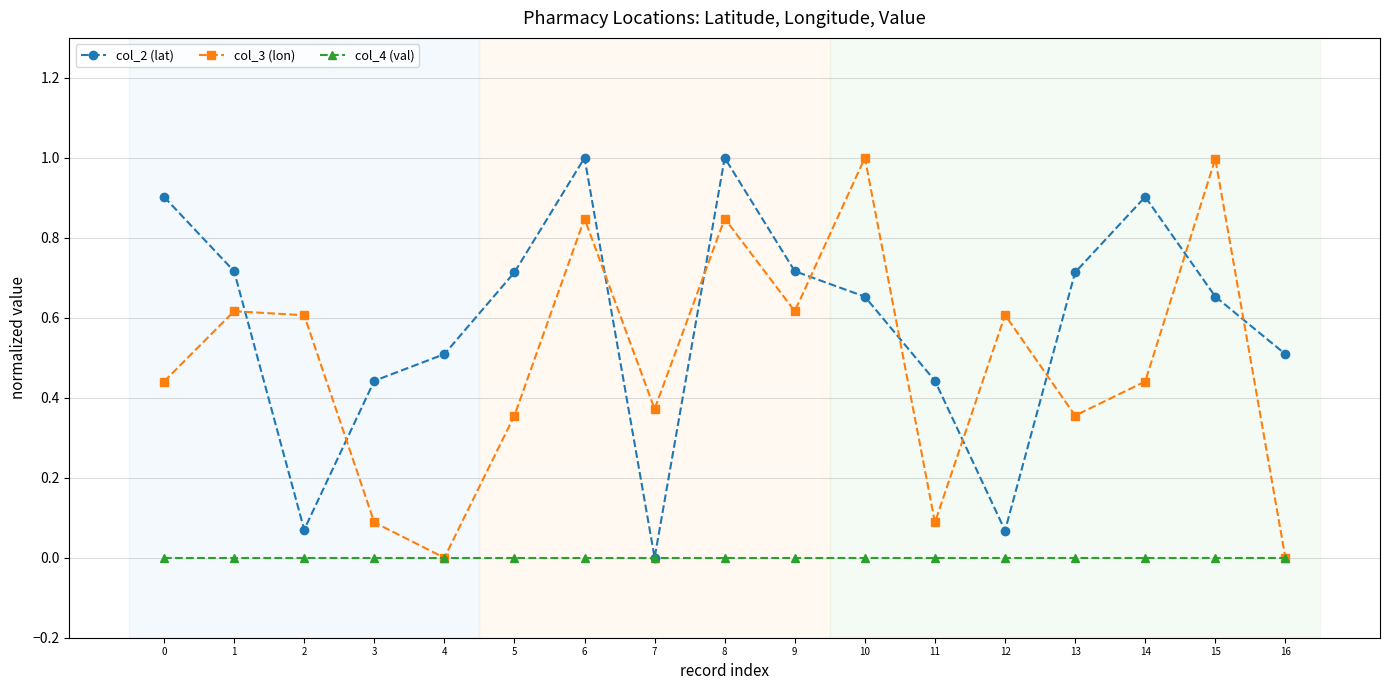

Is the value of col_4 (val) at 4 greater than the value of col_3 (lon) at 15?

No